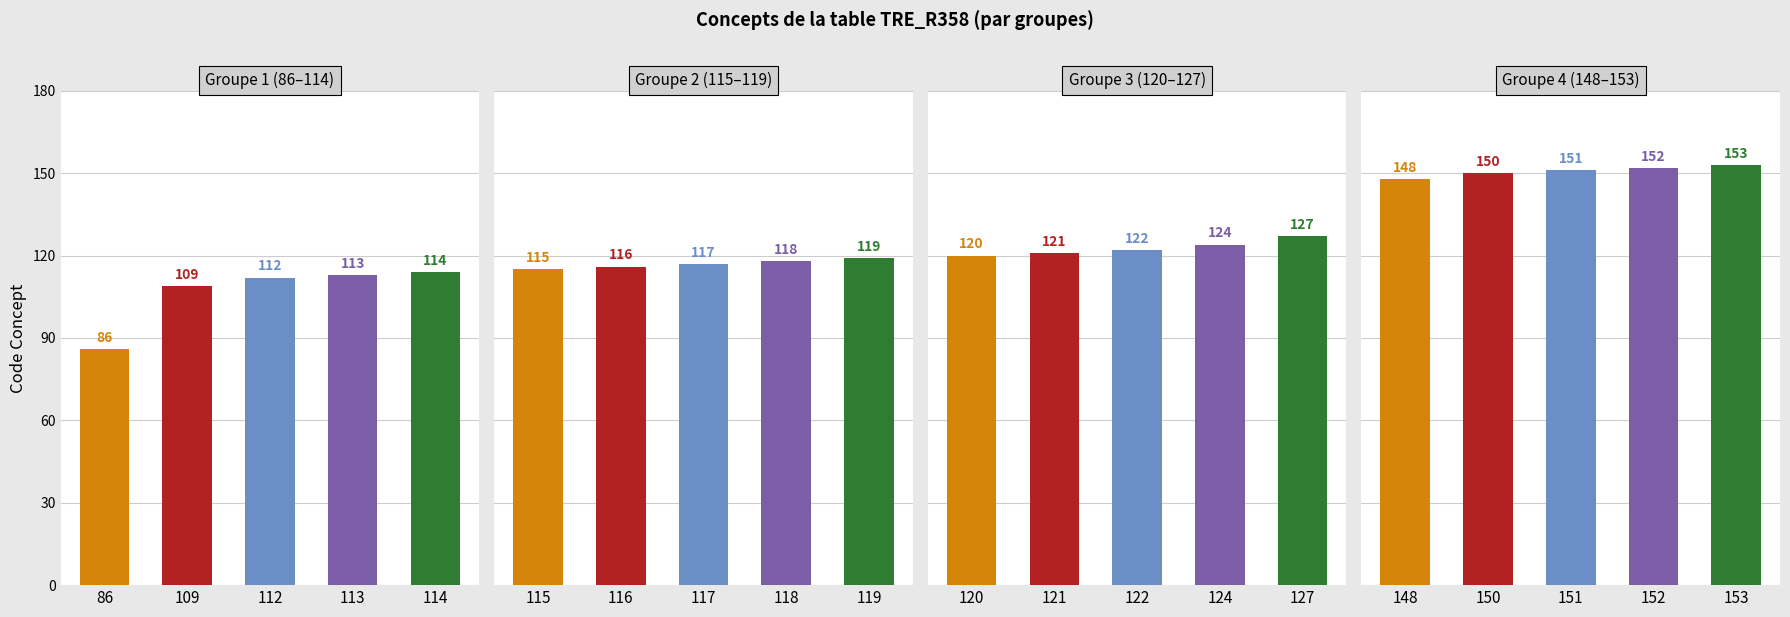

What is the maximum value shown in the chart?

153